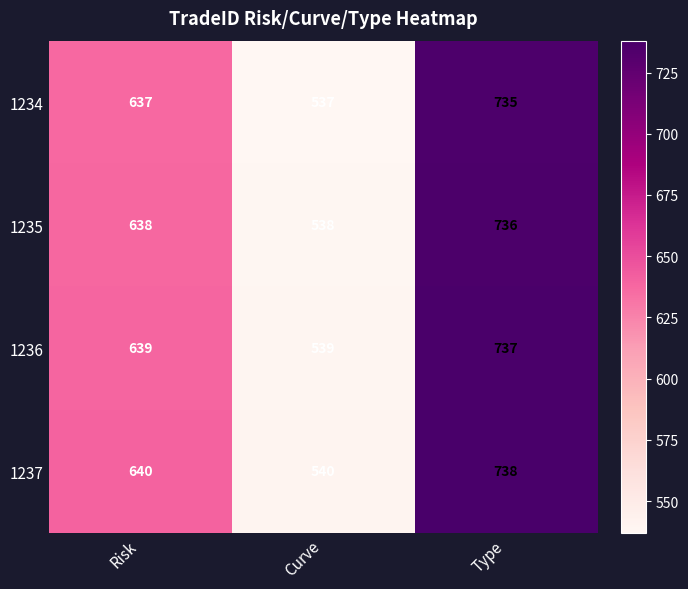

What is the minimum value for 1236?

539